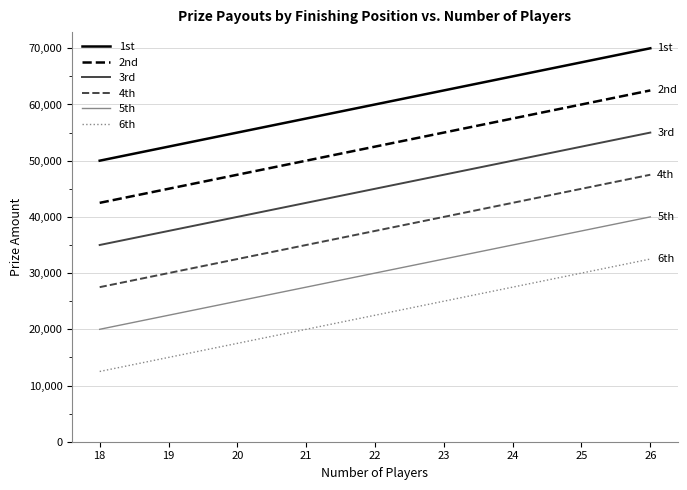

Reading left to right, transcribe all the data shown in this chart.

1st: 50000	52500	55000	57500	60000	62500	65000	67500	70000
2nd: 42500	45000	47500	50000	52500	55000	57500	60000	62500
3rd: 35000	37500	40000	42500	45000	47500	50000	52500	55000
4th: 27500	30000	32500	35000	37500	40000	42500	45000	47500
5th: 20000	22500	25000	27500	30000	32500	35000	37500	40000
6th: 12500	15000	17500	20000	22500	25000	27500	30000	32500